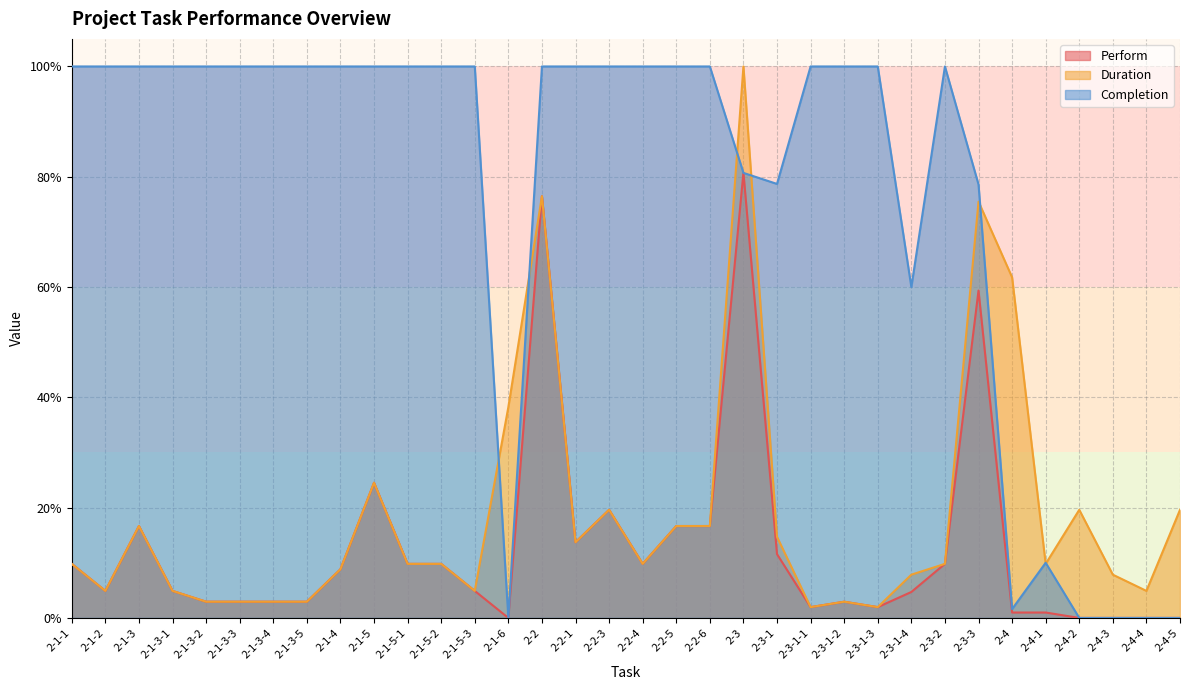

The Duration series shows 0.1 at 2-1-1. True or false?

False